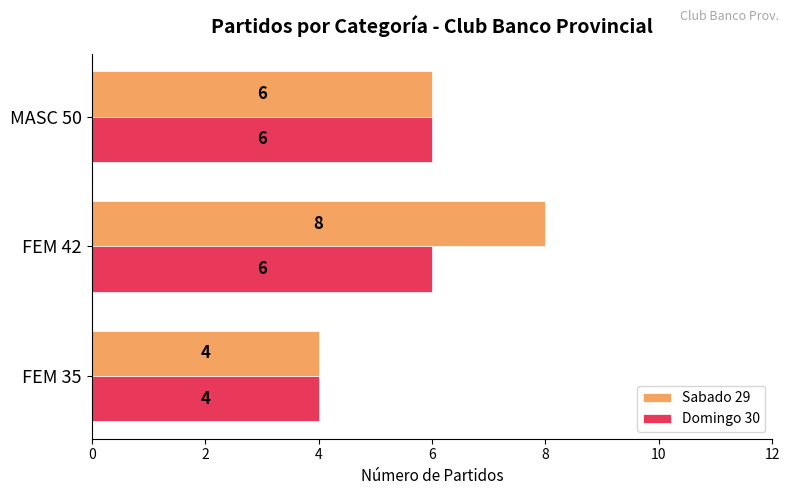

Where is Sabado 29 nearest to the value 6?

MASC 50